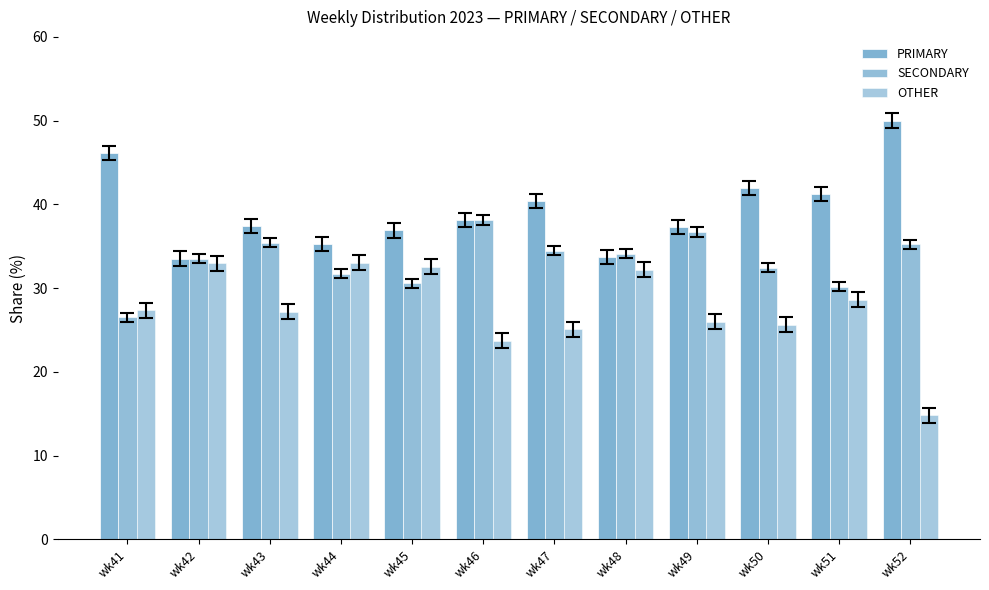

Does the chart contain any negative values?

No